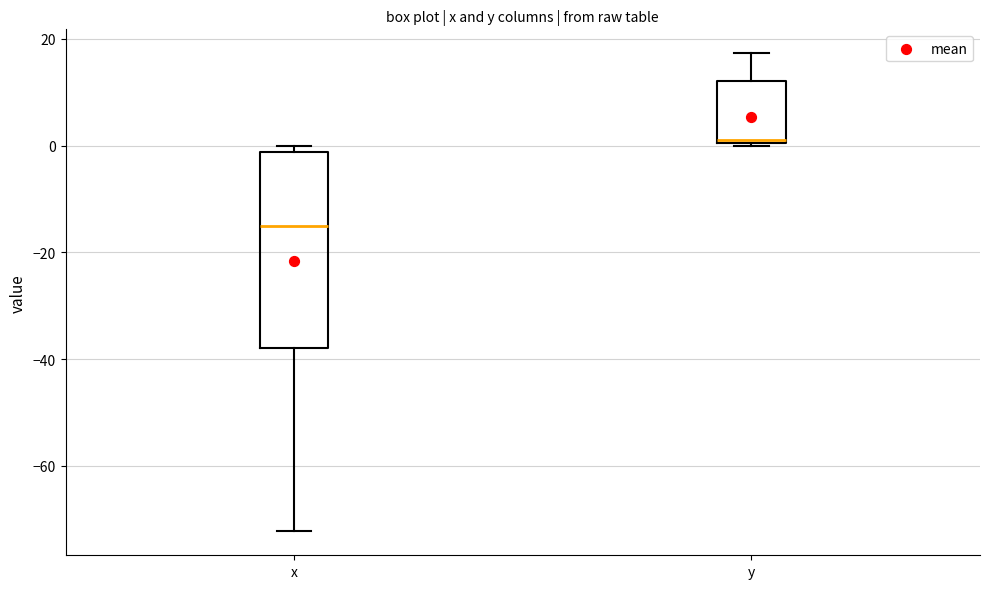

Which box's median line is the lowest?

x